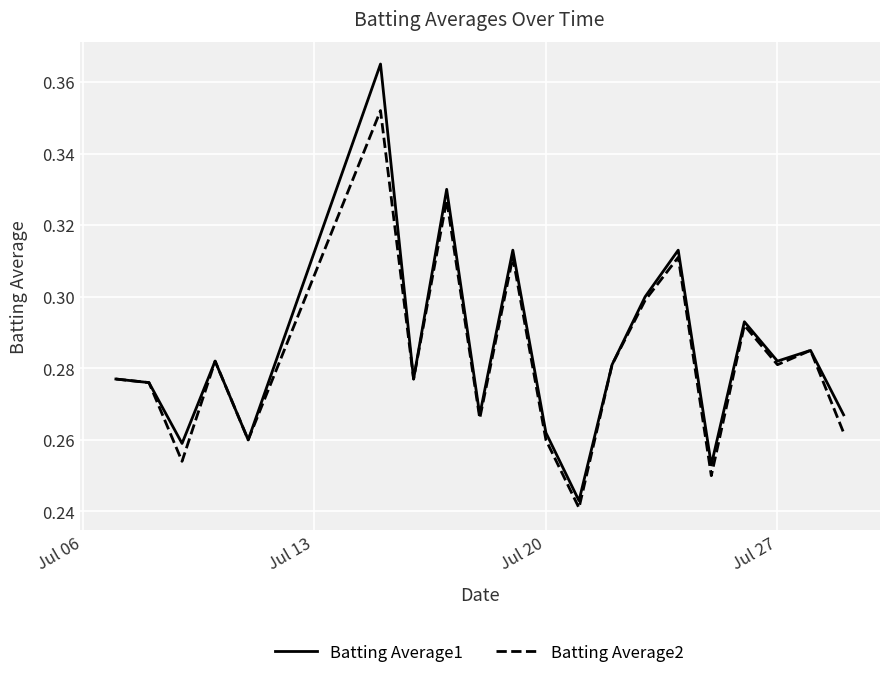

List the series in order of their peak value, highest first.

Batting Average1, Batting Average2